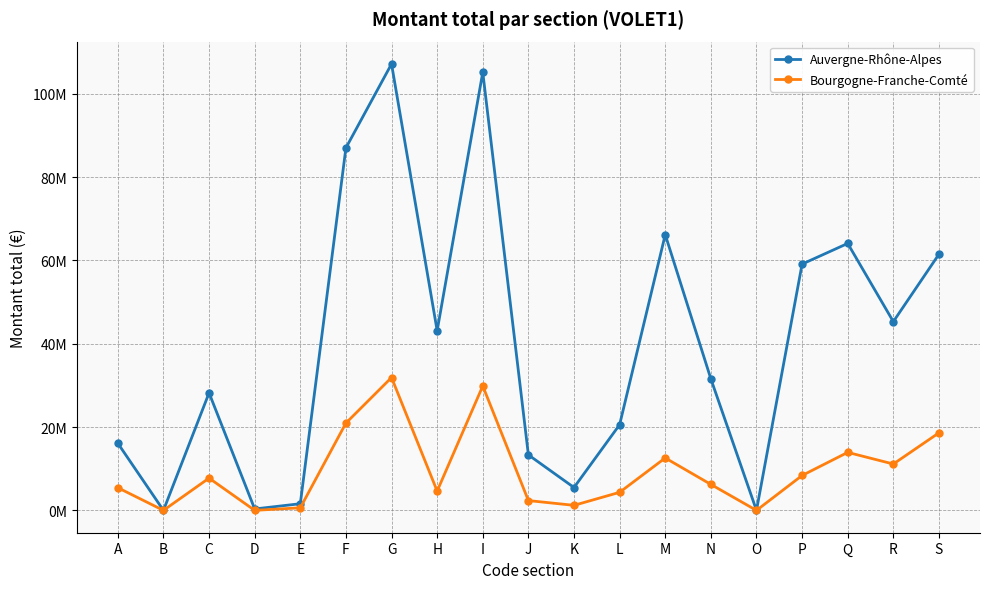

List the series in order of their peak value, lowest first.

Bourgogne-Franche-Comté, Auvergne-Rhône-Alpes